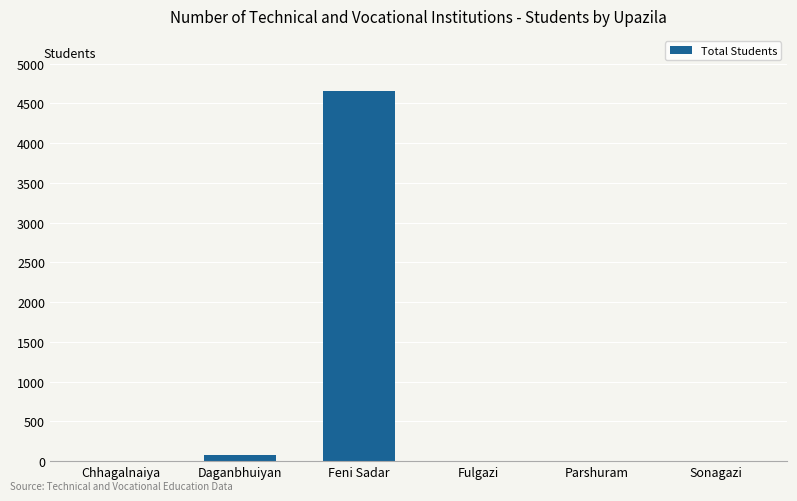

What is the sum of the values at Parshuram and Feni Sadar?

4650